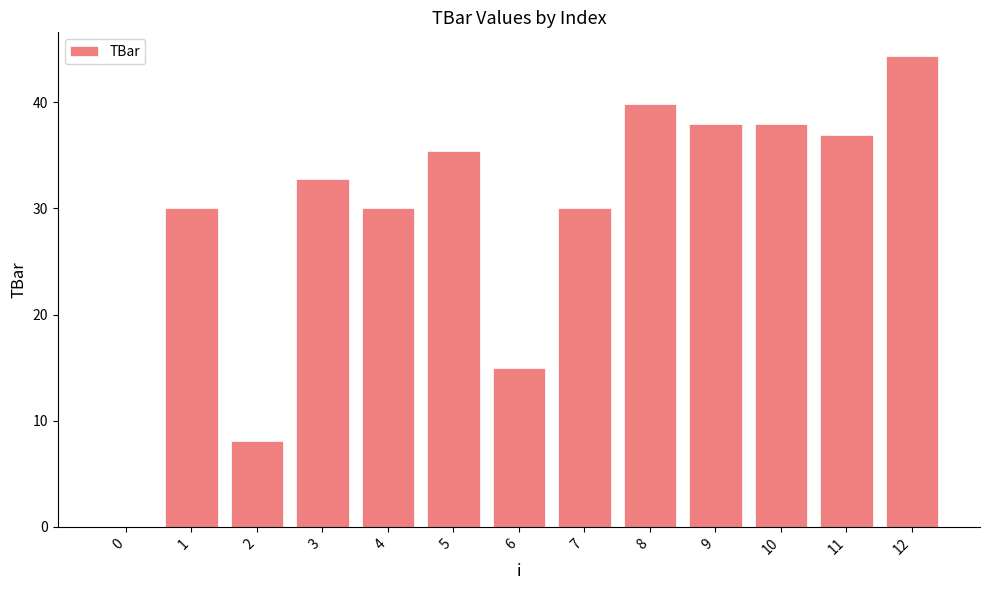

Which has a higher value, 2 or 3?

3